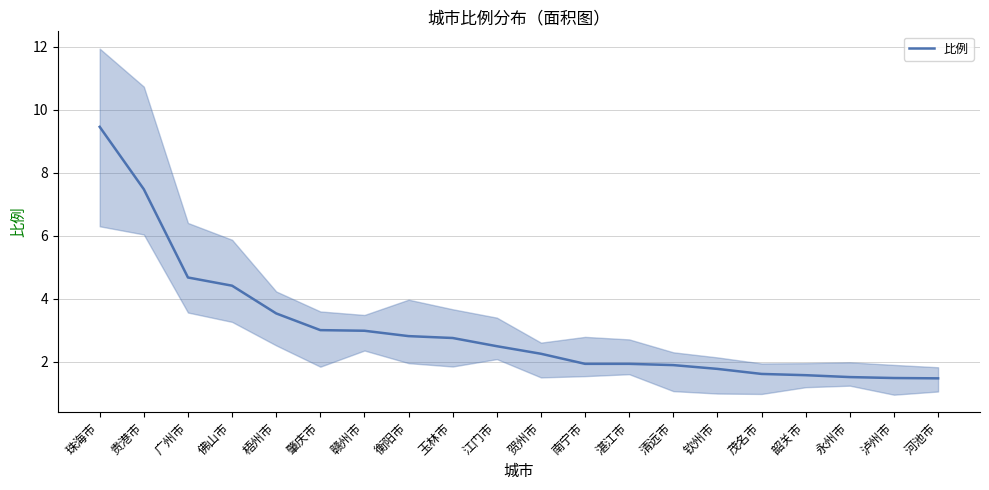

True or false: the data shows 2.8 at 衡阳市.

True